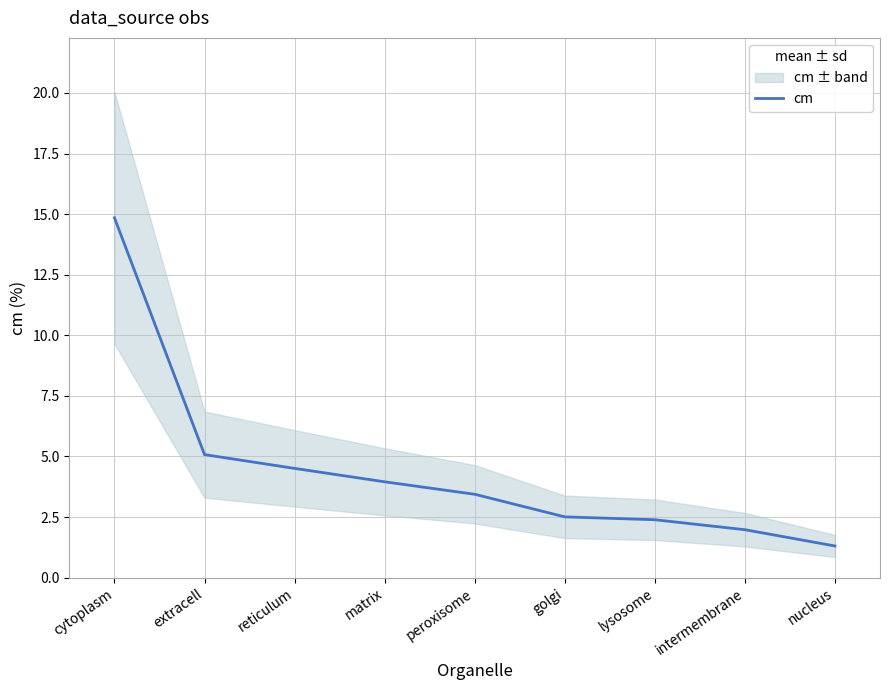

Which has a higher value, reticulum or extracell?

extracell